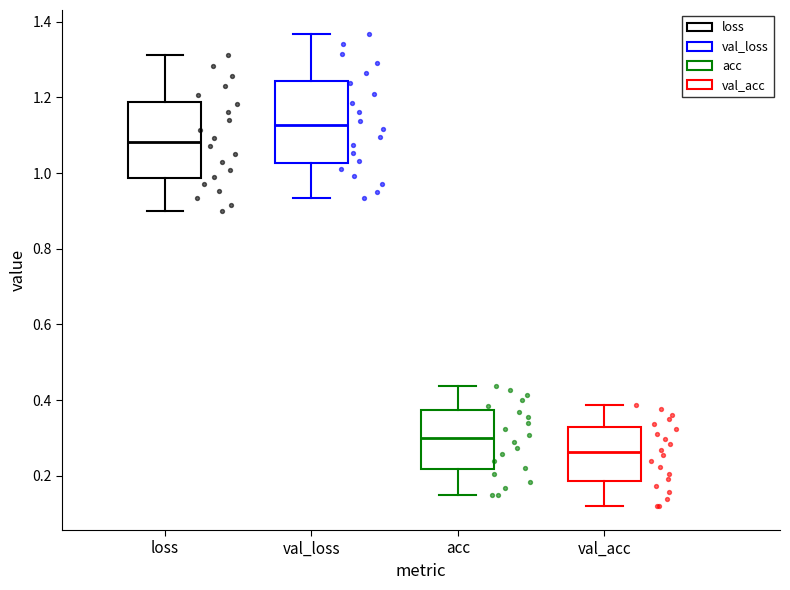

Reading left to right, transcribe this box plot: for each box, give where its median line is, the range the box spans, and where its two whiskers end, as read against the y-axis. The values are not printed on the chart, so give them approximately, as read against the axis.

loss: median 1.08, box 0.98 to 1.18, whiskers 0.90 to 1.32
val_loss: median 1.12, box 1.02 to 1.24, whiskers 0.94 to 1.36
acc: median 0.30, box 0.22 to 0.38, whiskers 0.16 to 0.44
val_acc: median 0.26, box 0.18 to 0.32, whiskers 0.12 to 0.38